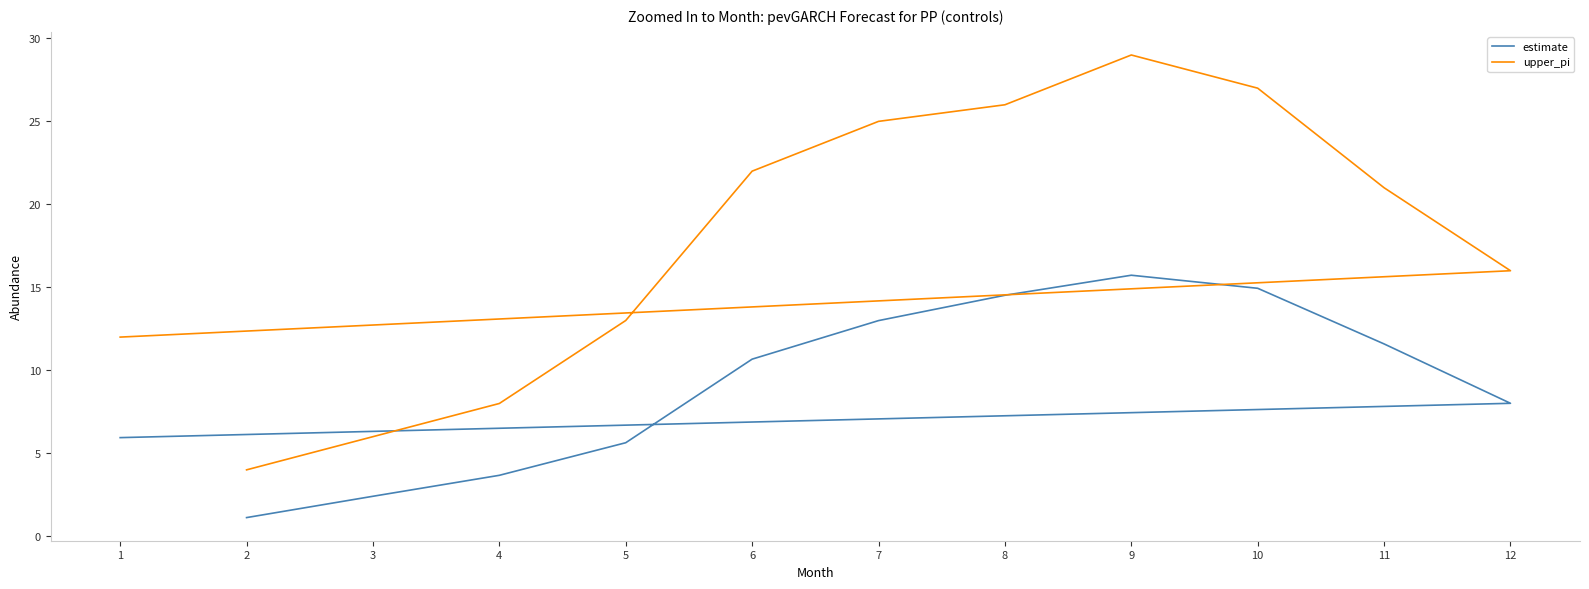

The value of estimate at 7 is 3.2. True or false?

False